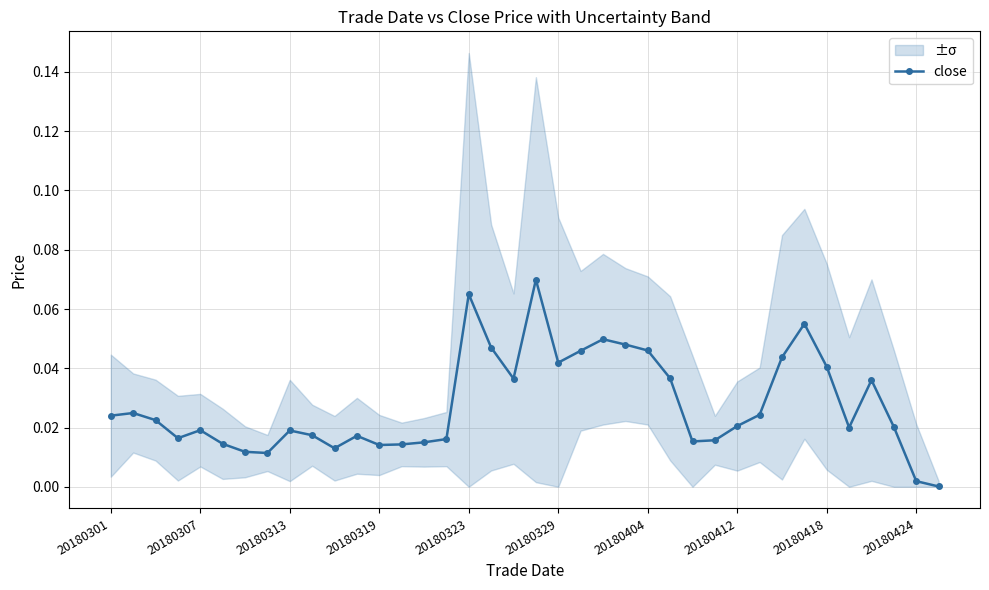

True or false: close has more than 0 points higher than both neighbors.

True